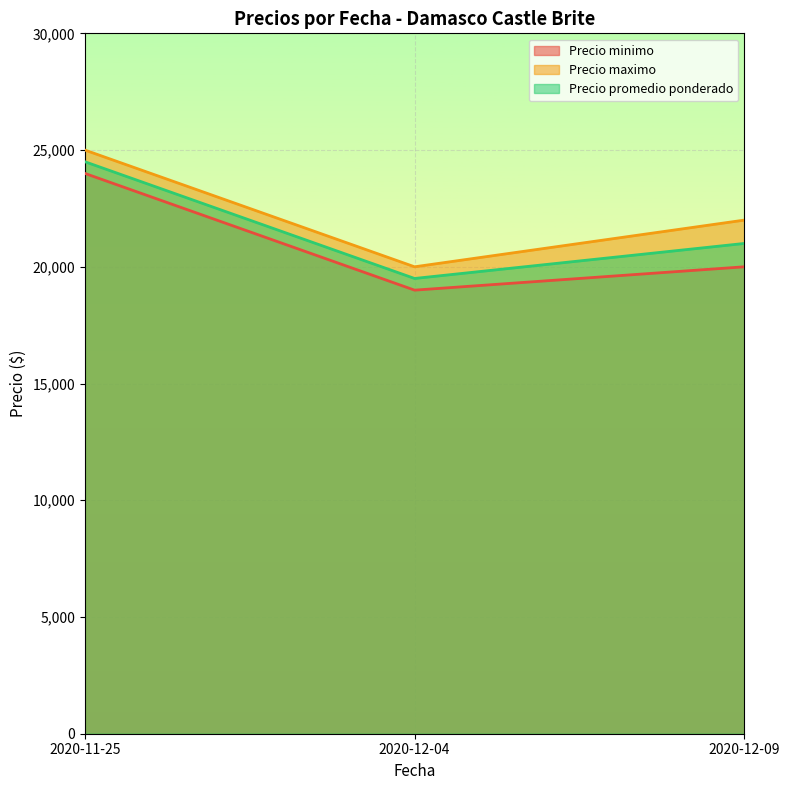

Between 2020-11-25 and 2020-12-04, which is larger?

2020-11-25